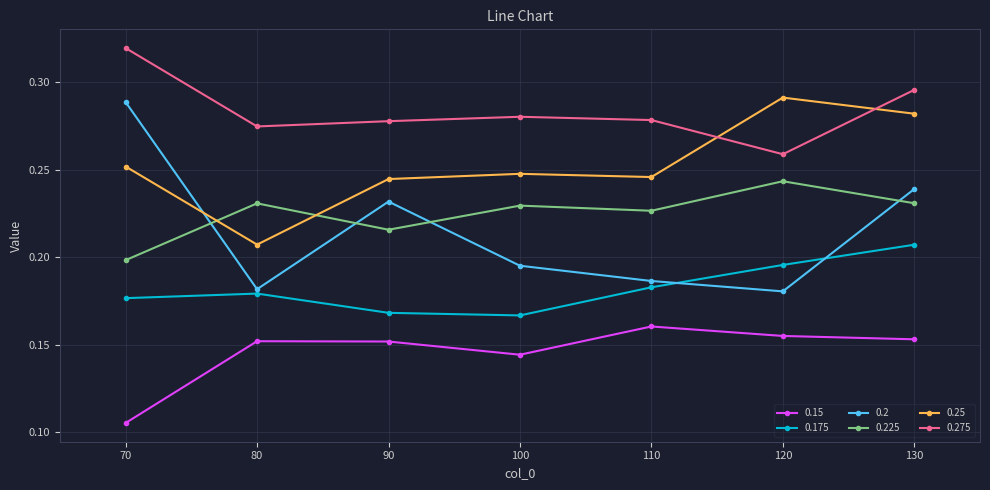

Which series has the largest total across all categories?

0.275